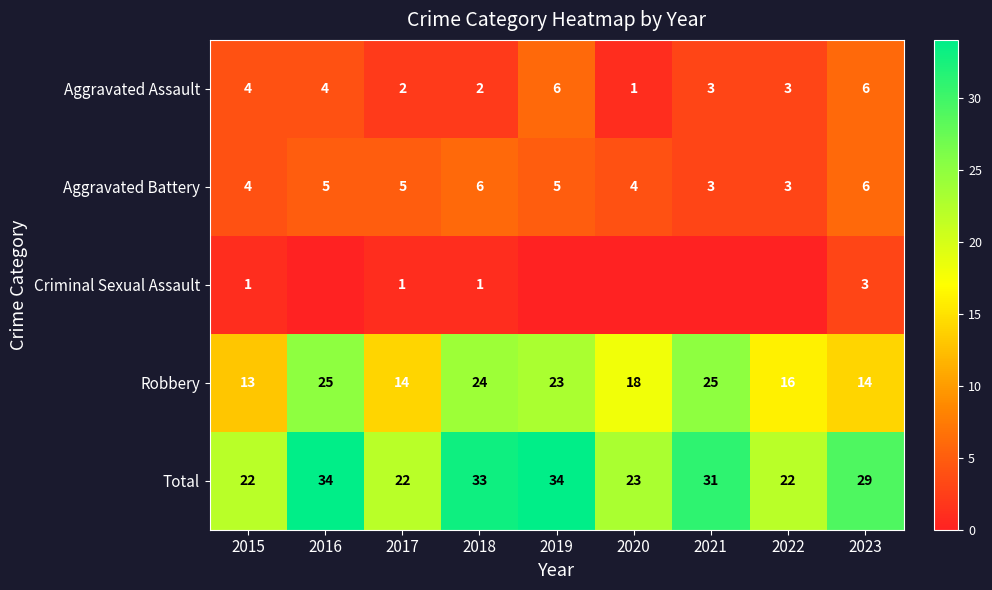

At which label does Total first exceed 29?

2016